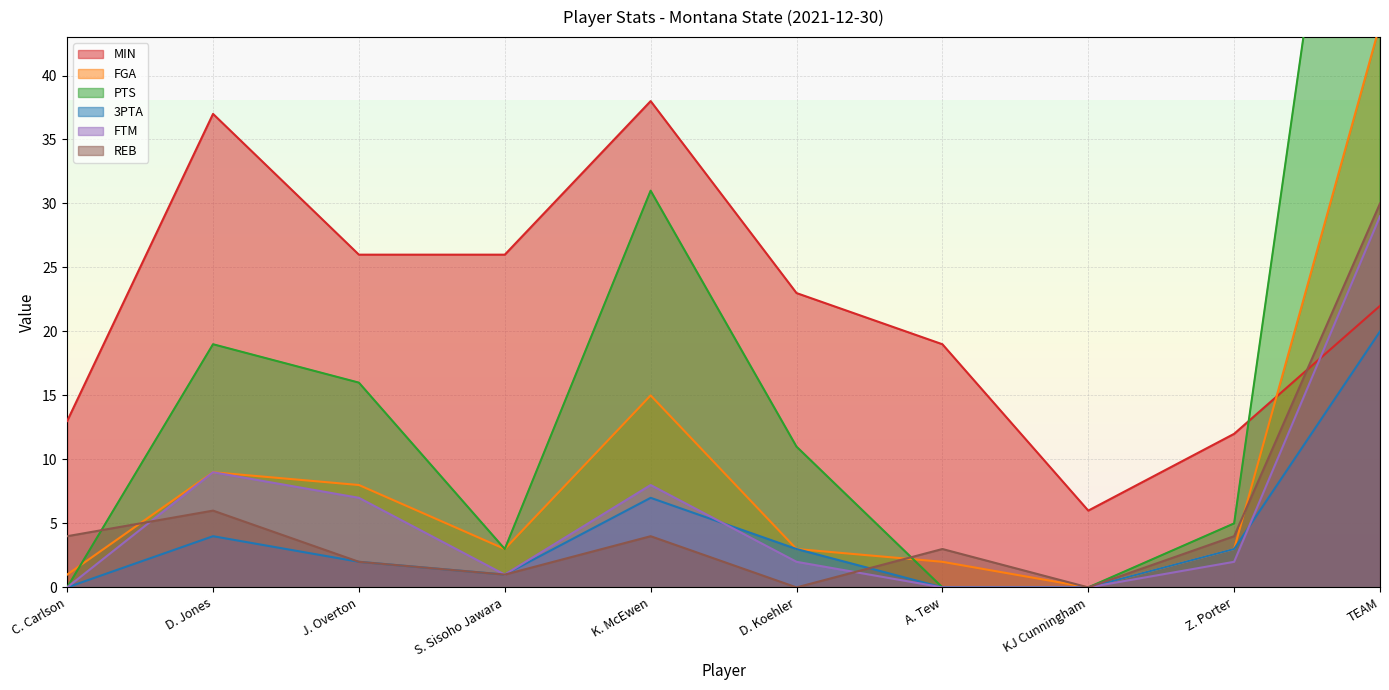

Which has a higher value, TEAM or K. McEwen?

K. McEwen